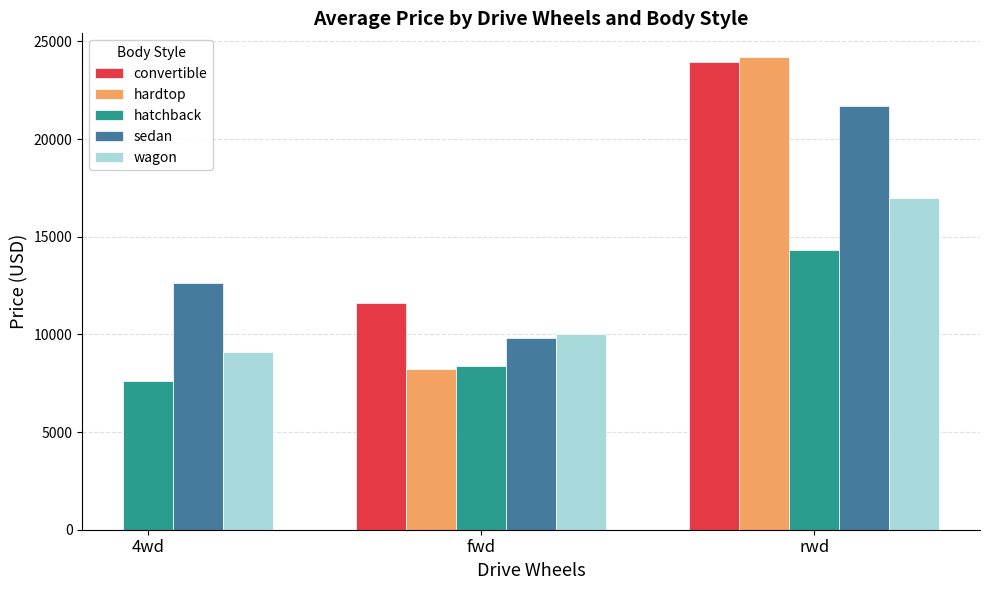

Rank the categories by sedan value from highest to lowest.

rwd, 4wd, fwd